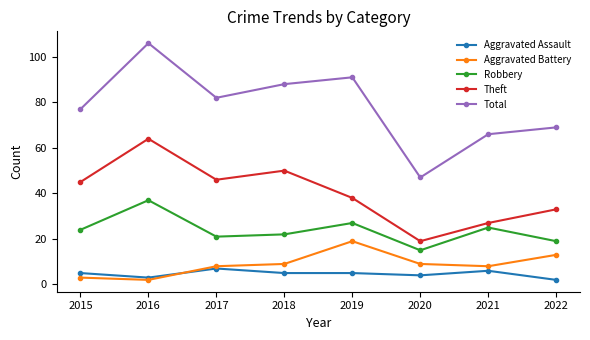

What is the difference between the maximum and minimum values in the Aggravated Battery series?

17